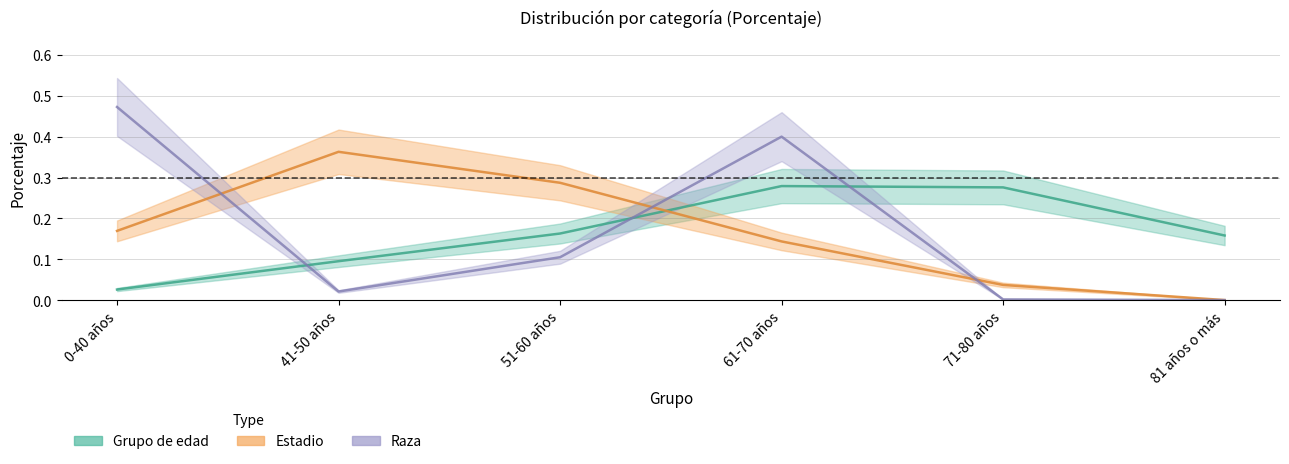

Between 0-40 años and 81 años o más, which series saw the biggest shift?

Raza